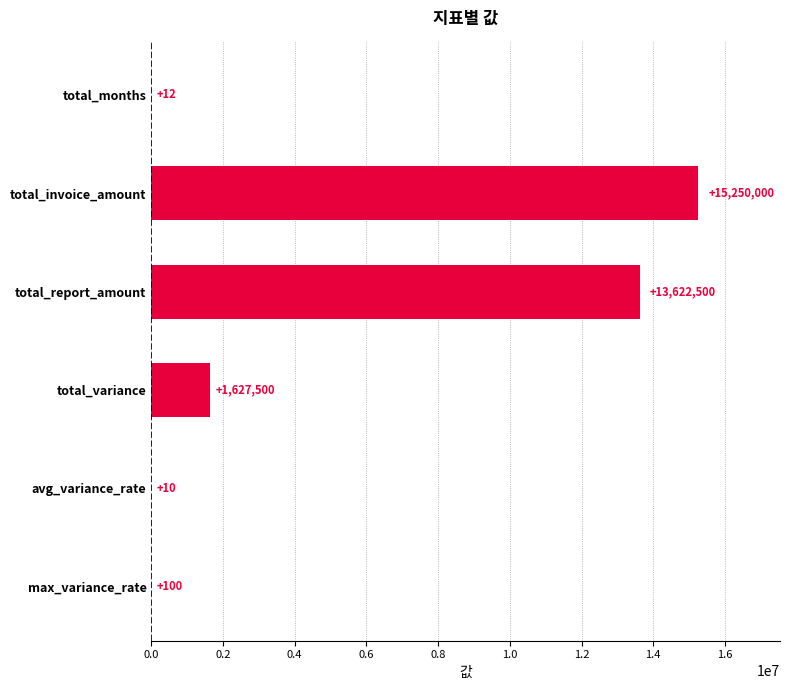

Is it true that the value at total_report_amount is 13622500?

True